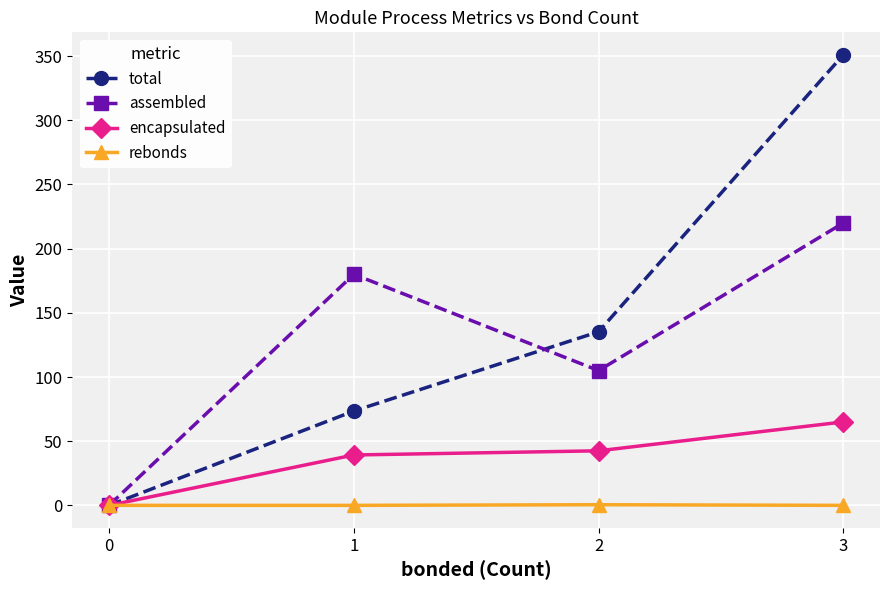

How many series are shown in this chart?

4